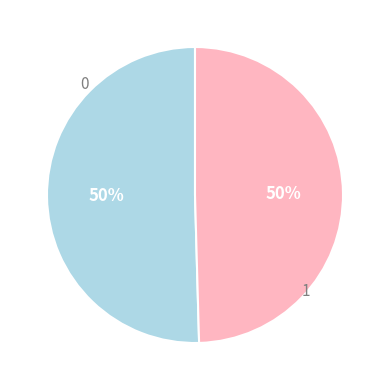

To the nearest percent, what is the average slice percentage?

50%